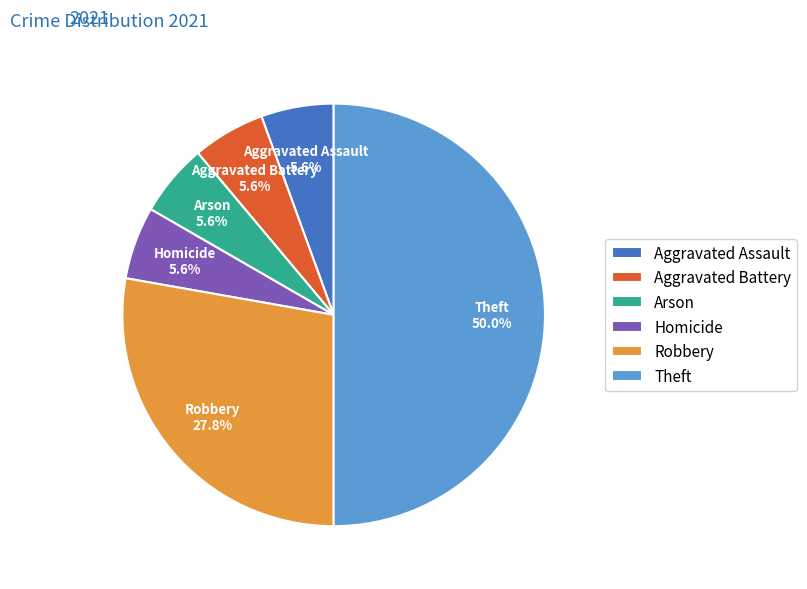

How much of the chart is everything except Aggravated Assault?

94.4%